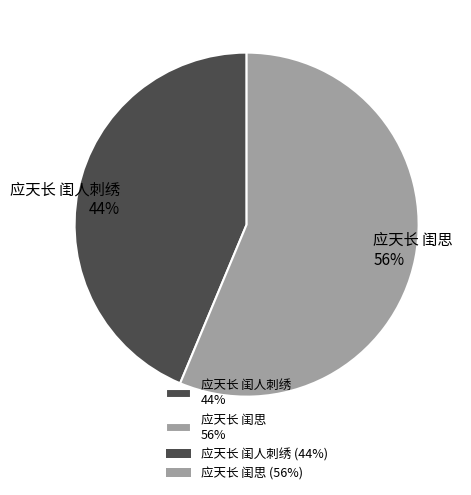

Does 应天长 闺思 represent more than half of the total?

Yes